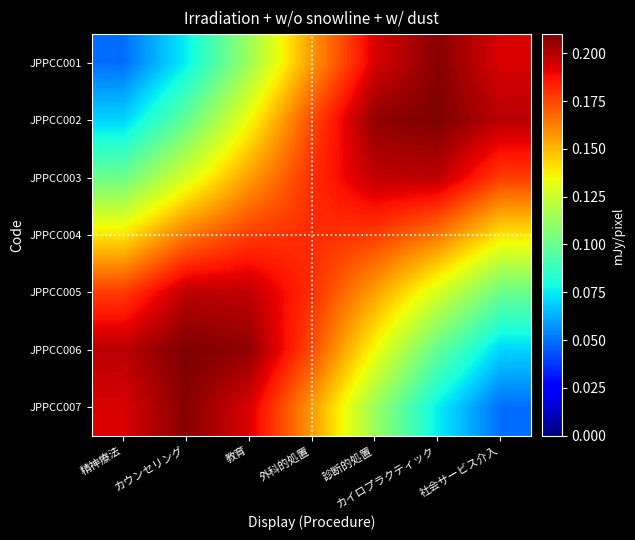

Which has a higher value, カイロプラクティック or 教育?

カイロプラクティック